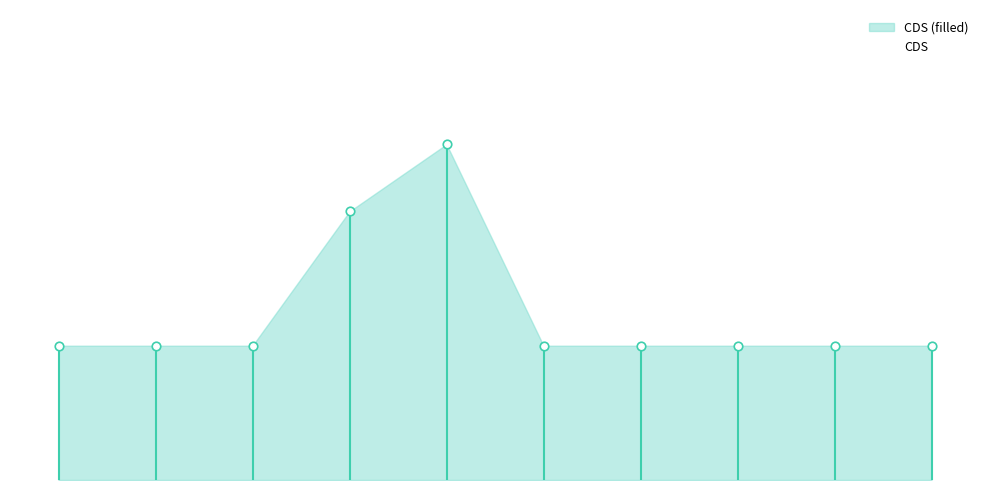

What is the change in value from 0 to 6?

+3